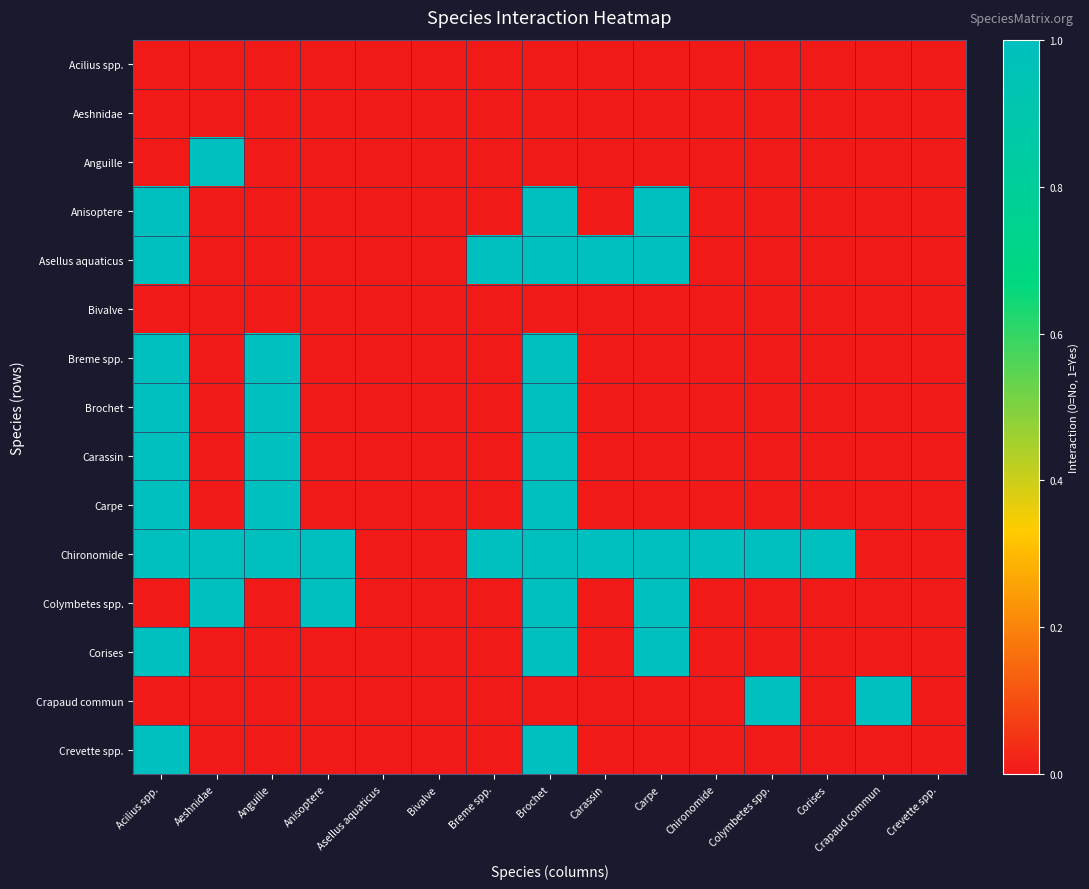

List the series in order of their peak value, lowest first.

Acilius spp., Aeshnidae, Bivalve, Anguille, Anisoptere, Asellus aquaticus, Breme spp., Brochet, Carassin, Carpe, Chironomide, Colymbetes spp., Corises, Crapaud commun, Crevette spp.